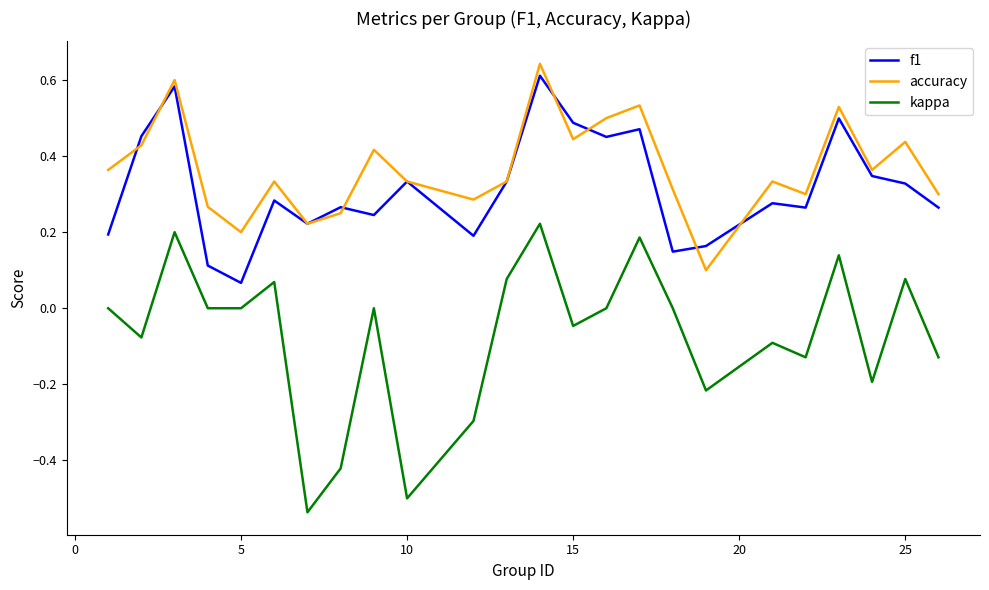

True or false: kappa and accuracy cross at least once.

False